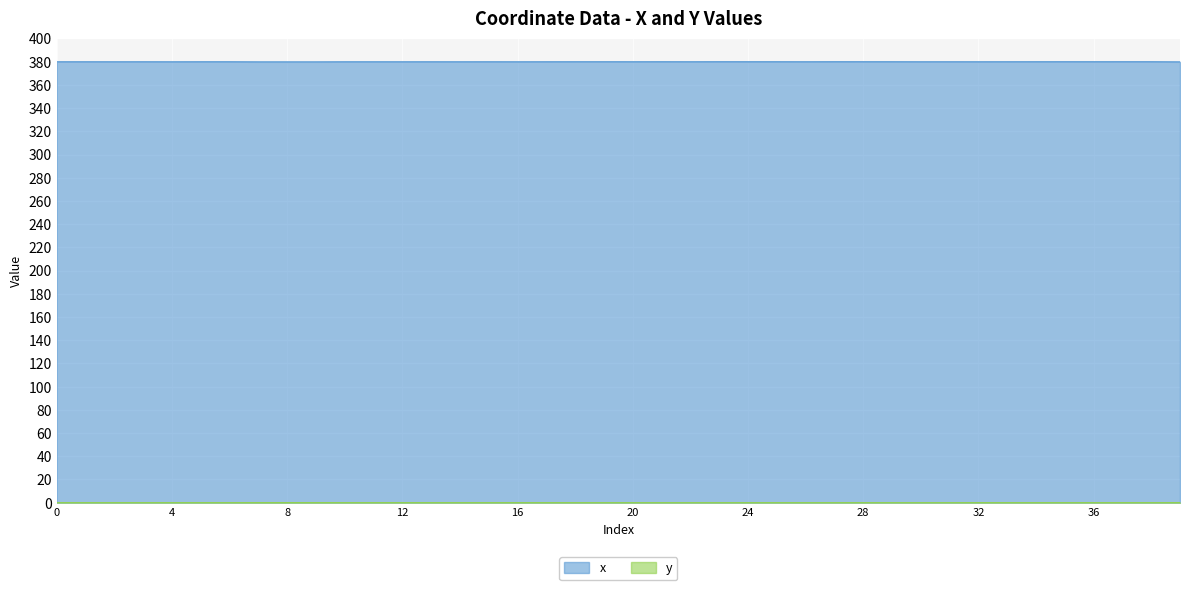

Reading left to right, list all the values displayed in this chart.

x: 380.0	380.0	379.9	380.0	379.9	380.0	380.0	379.9	379.9	379.9	379.9	379.9	379.9	379.9	379.9	380.0	379.9	380.0	380.0	380.0	380.0	380.0	380.0	380.0	380.0	380.0	380.0	380.0	380.0	380.0	379.9	380.0	380.0	380.0	380.0	380.0	380.0	380.0	380.0	379.9
y: 0.0	0.0	0.0	0.0	0.0	0.0	0.0	0.1	0.1	0.1	0.0	0.0	0.0	0.0	0.0	0.0	0.0	0.0	0.0	0.0	0.0	0.0	0.0	0.0	0.0	0.0	0.0	0.0	0.0	0.0	0.0	0.0	0.0	0.0	0.0	0.0	0.0	0.0	0.0	0.1